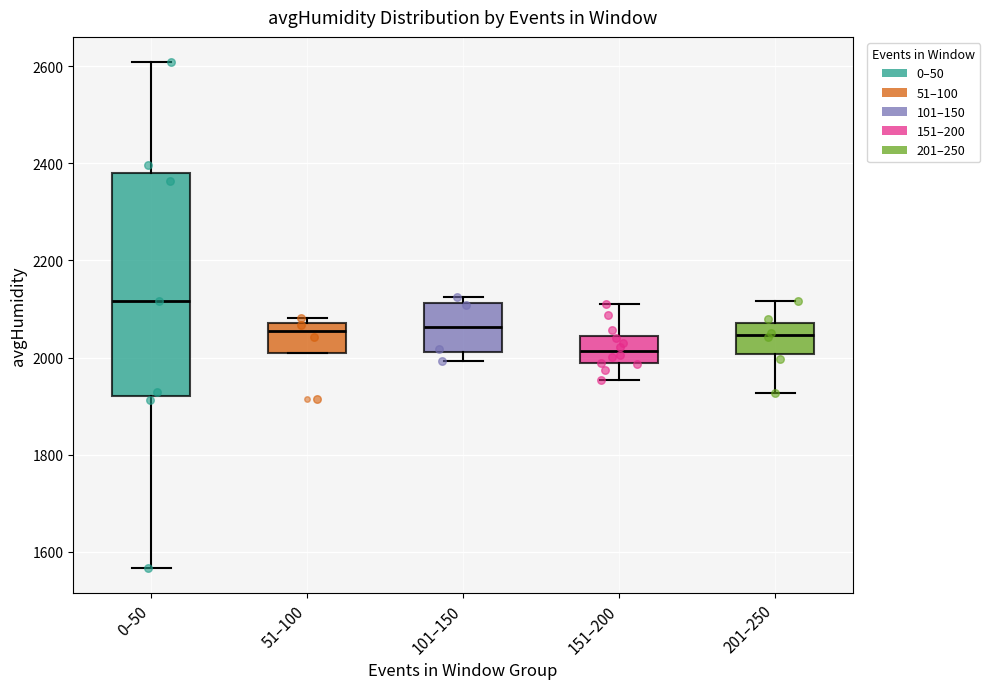

Which box has the highest median line?

0–50